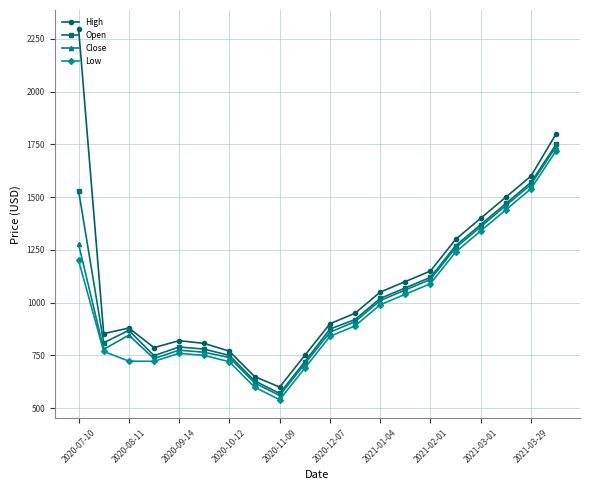

What is the highest value of the Open series?

1750